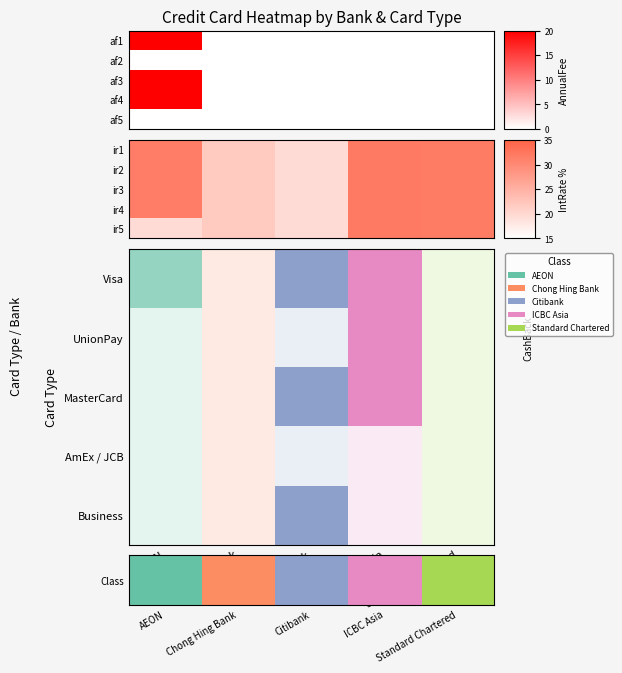

Is the value of Class at Citibank greater than the value of ir2 at AEON?

No